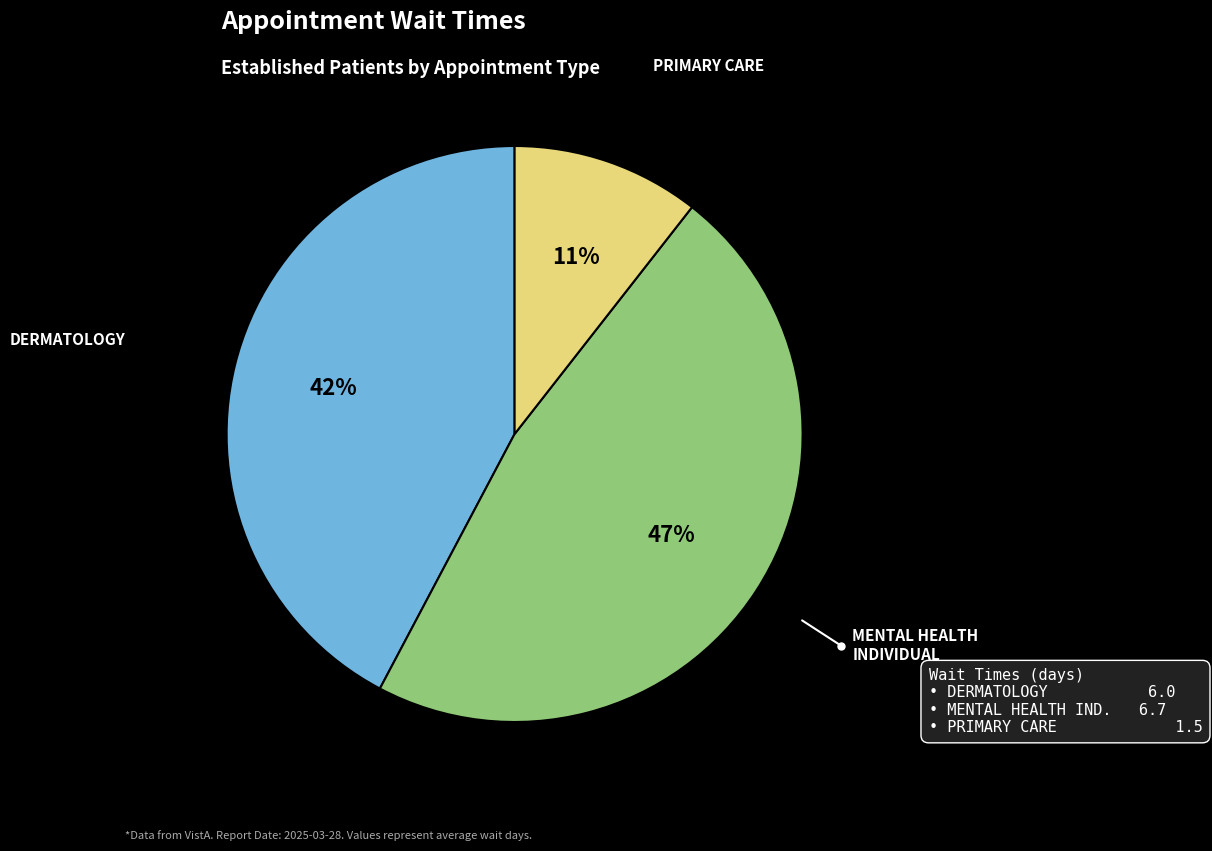

Does MENTAL HEALTH INDIVIDUAL represent more than half of the total?

No